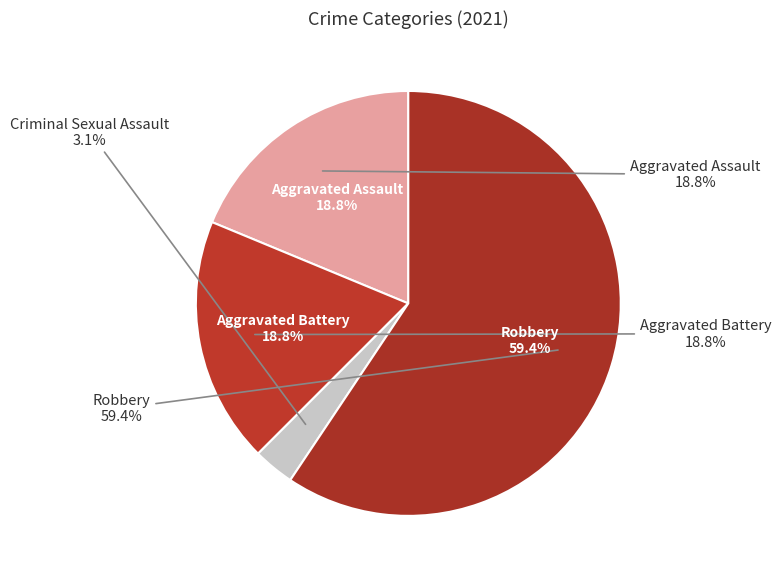

What is the change in value from Aggravated Assault to Criminal Sexual Assault?

-5